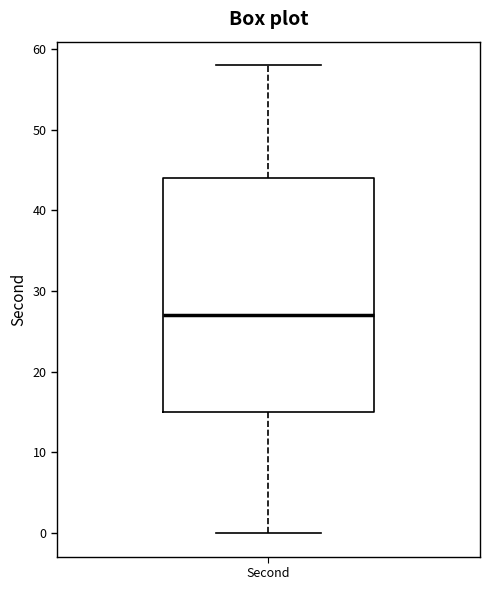

Transcribe this box plot: give where the median line is, the range the box spans, and where the two whiskers end, as read against the y-axis. The values are not printed on the chart, so give them approximately, as read against the axis.

median 27, box 15 to 44, whiskers 0 to 58